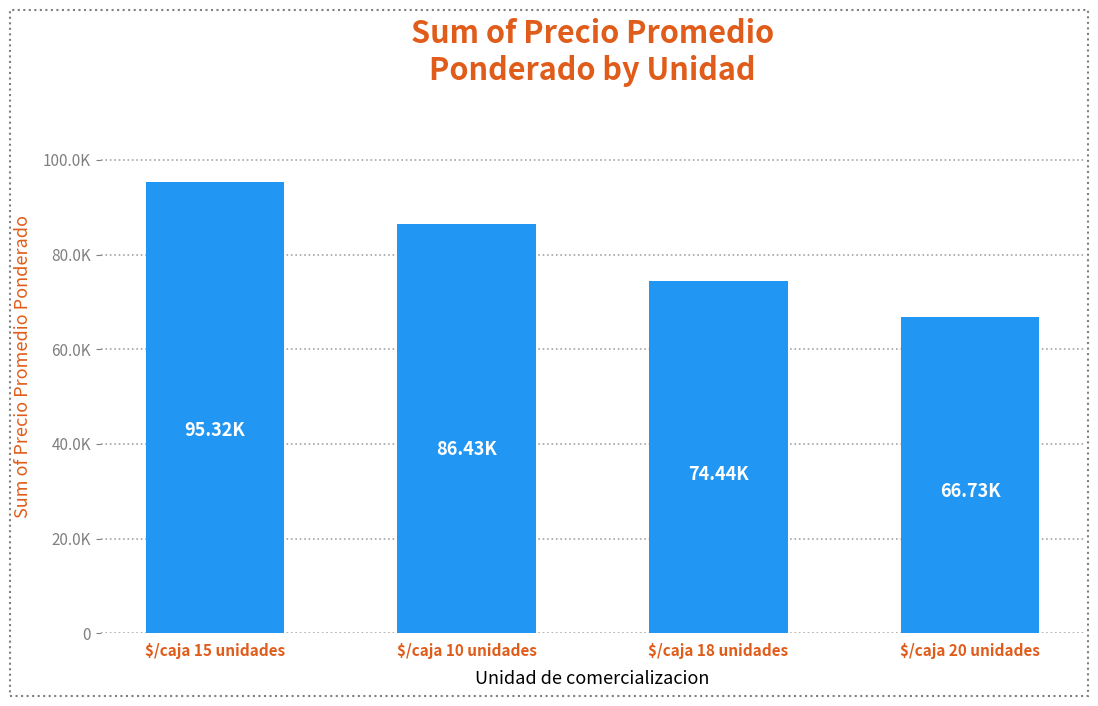

What is the label of the 2nd bar from the right?

$/caja 18 unidades